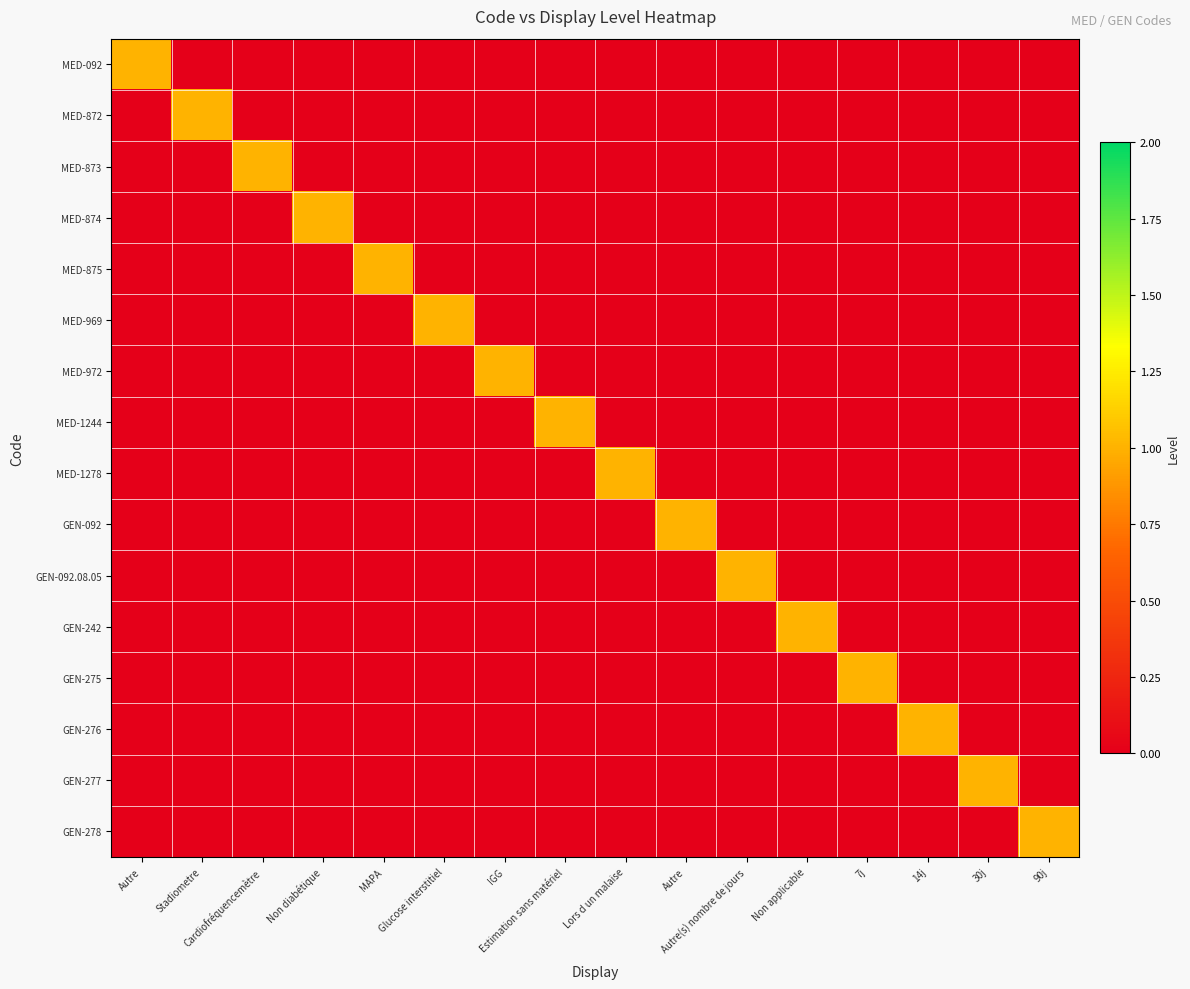

How many series are shown in this chart?

16